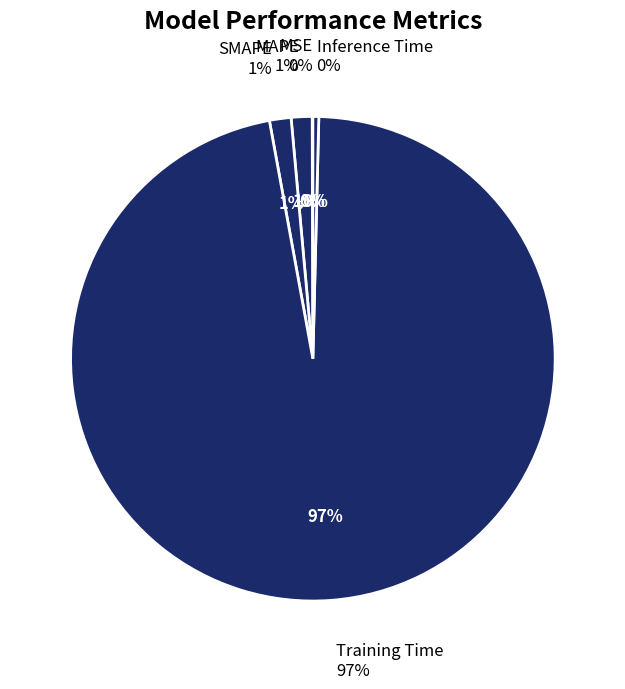

To the nearest percent, what percentage of the pie is SMAPE?

1%